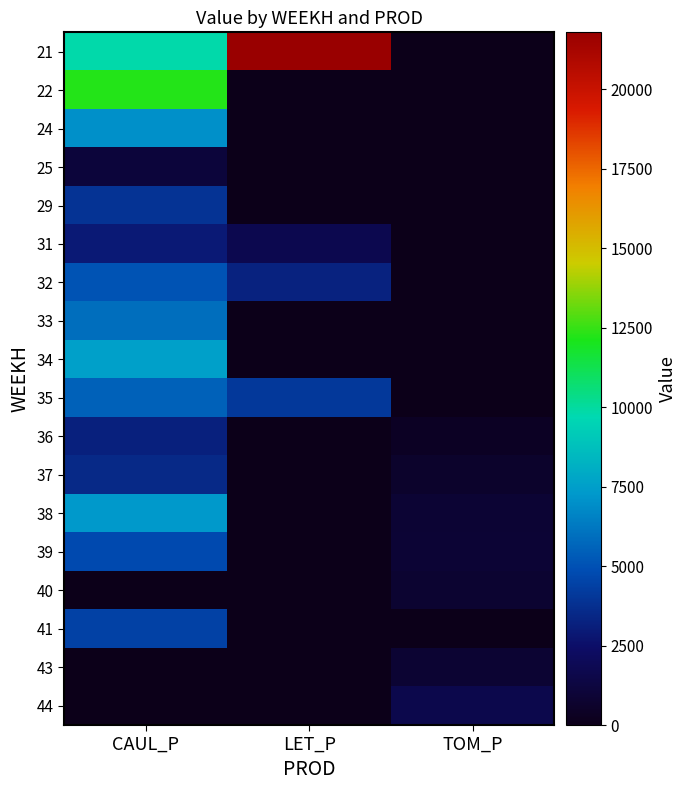

What is the total value across all series at LET_P?

30875.1